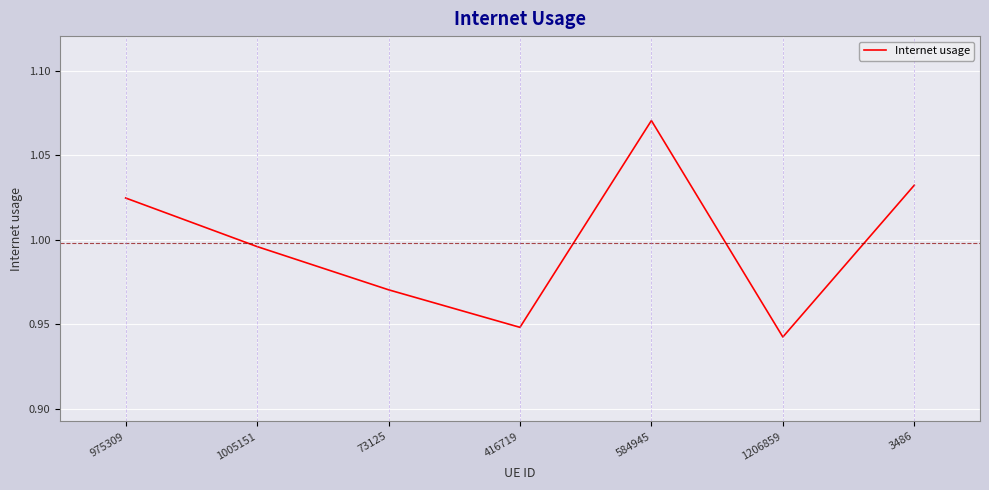

The value at 73125 is 1.6. True or false?

False